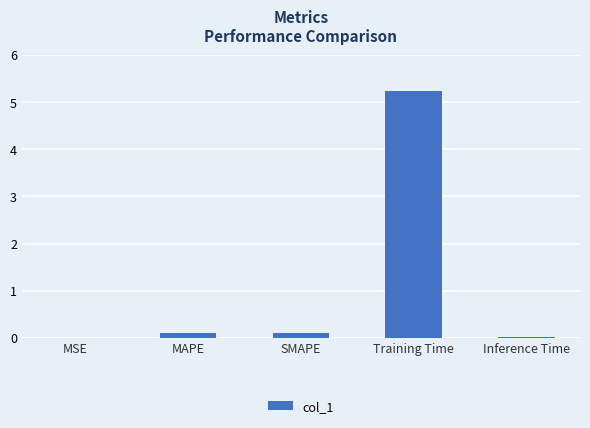

Is it true that the value at Training Time is 3.0?

False